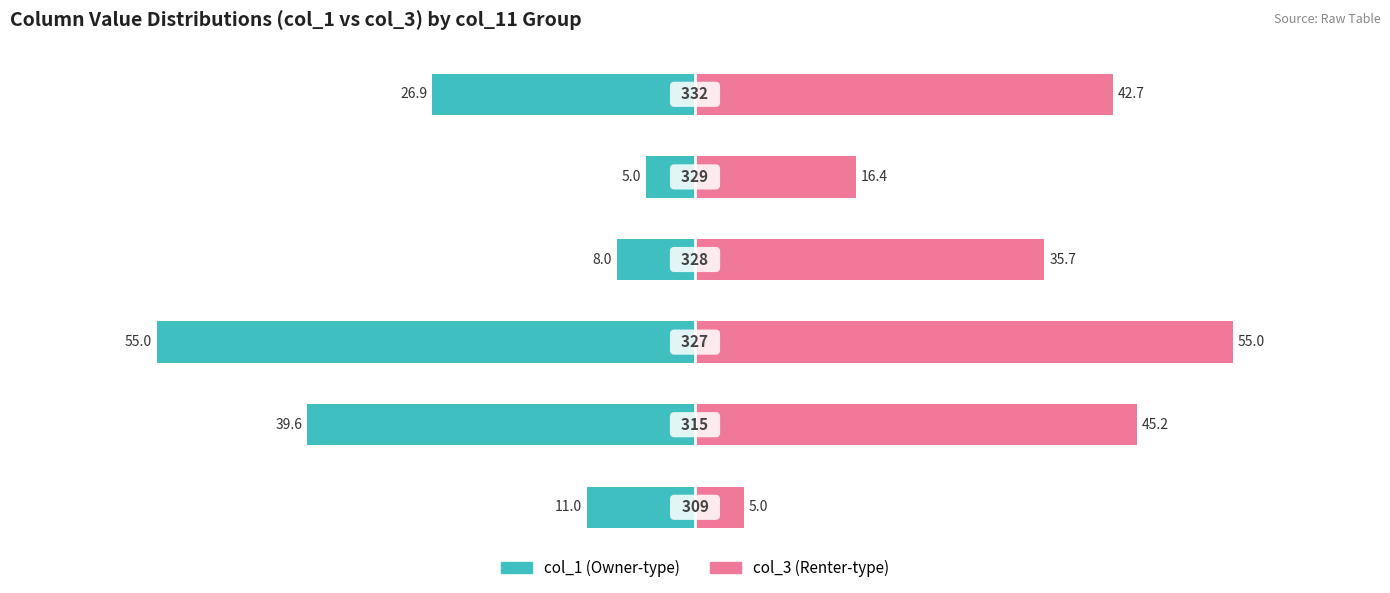

Reading left to right, transcribe all the data shown in this chart.

col_1 (left): 0=-11.0	1=-39.6	2=-55.0	3=-8.0	4=-5.0	5=-26.9
col_3 (right): 0=5.0	1=45.2	2=55.0	3=35.7	4=16.4	5=42.7